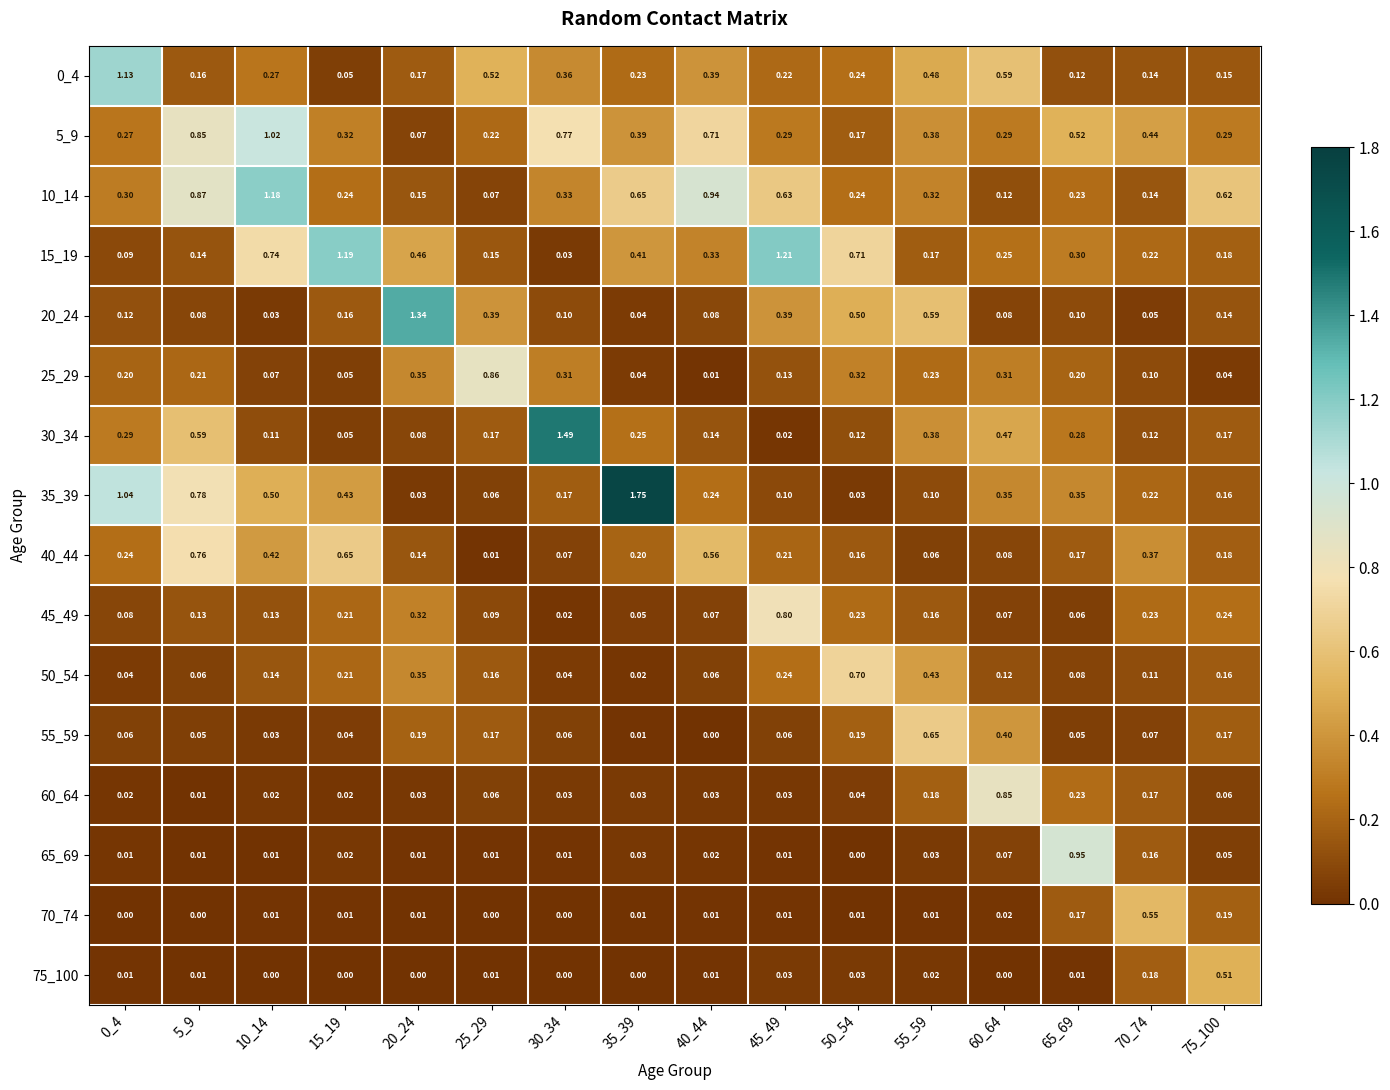

Is the value of 50_54 at 30_34 greater than the value of 70_74 at 75_100?

No